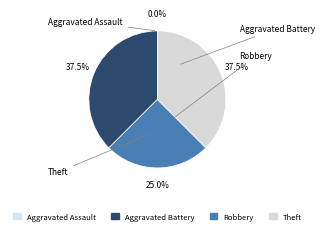

Is it true that Theft is 38% of the pie?

True